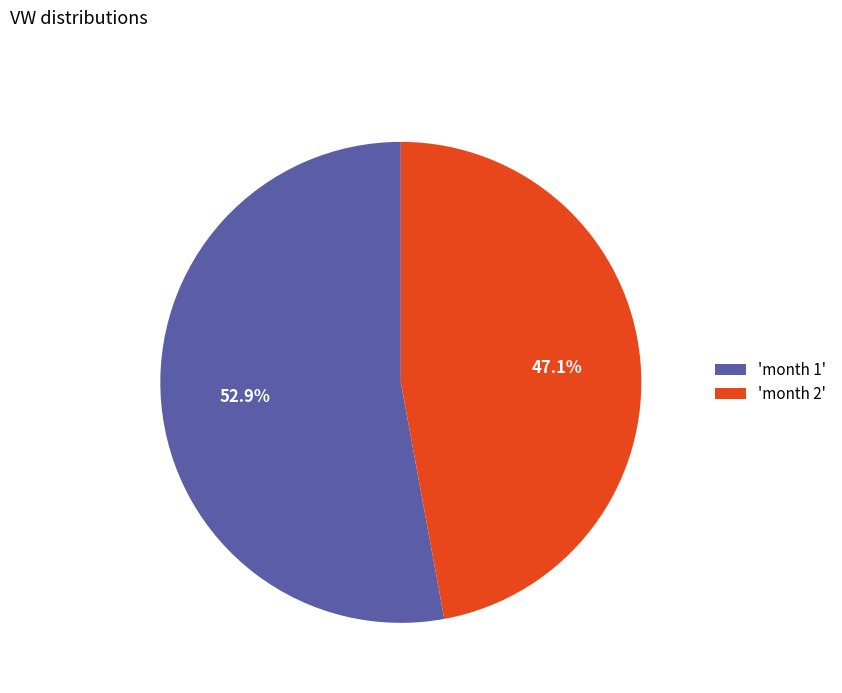

How many segments does this pie chart have?

2